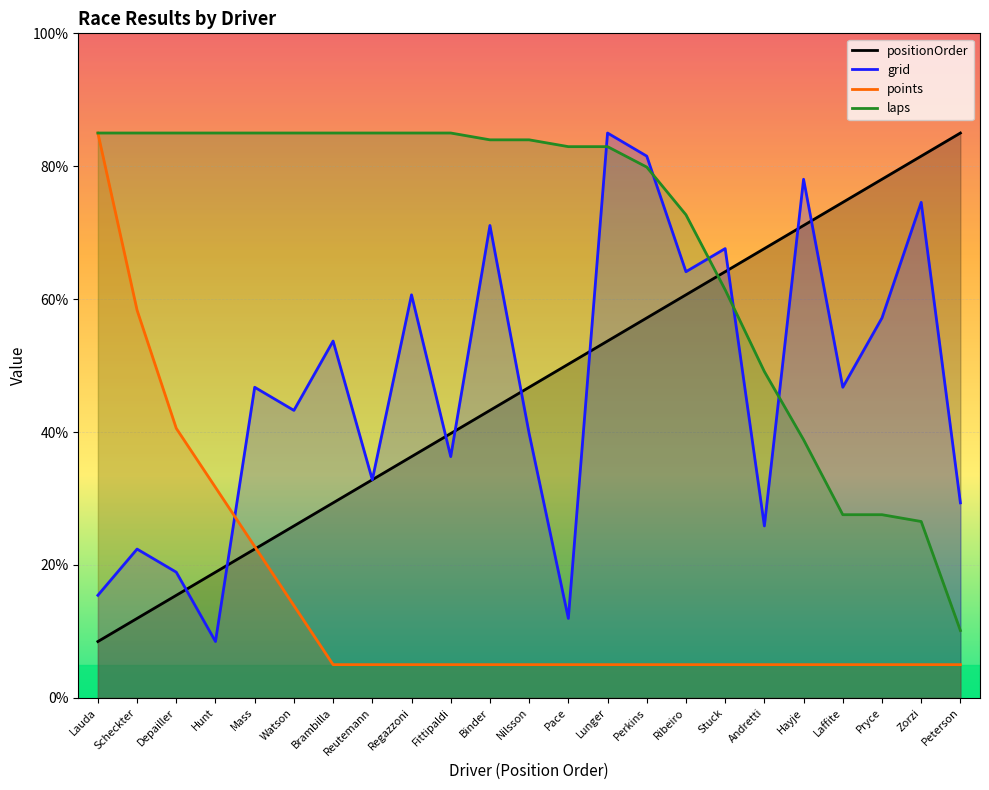

What is the label of the 20th point from the left?

Laffite